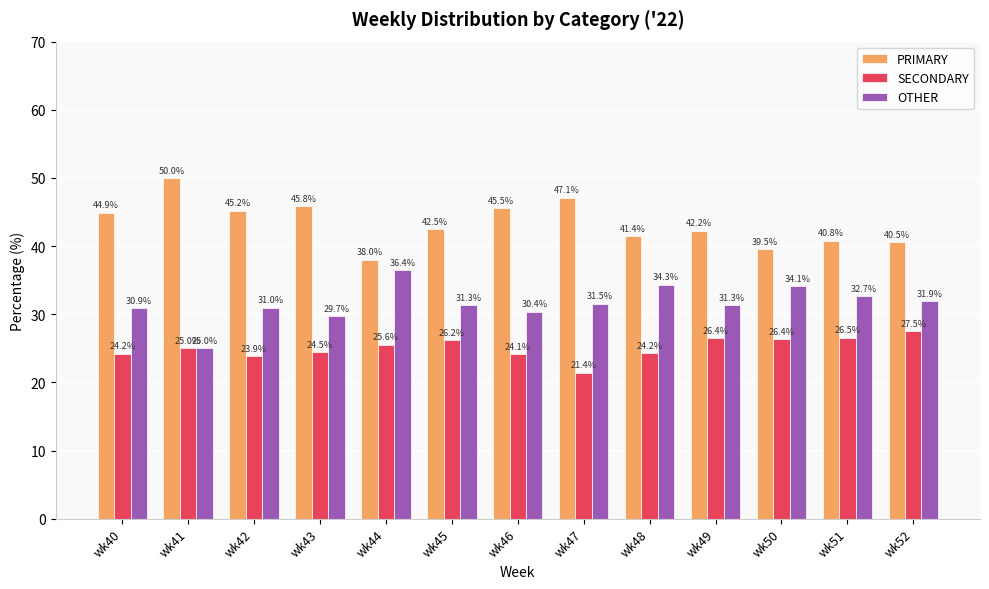

Is it true that PRIMARY equals 39.5 at wk50?

True